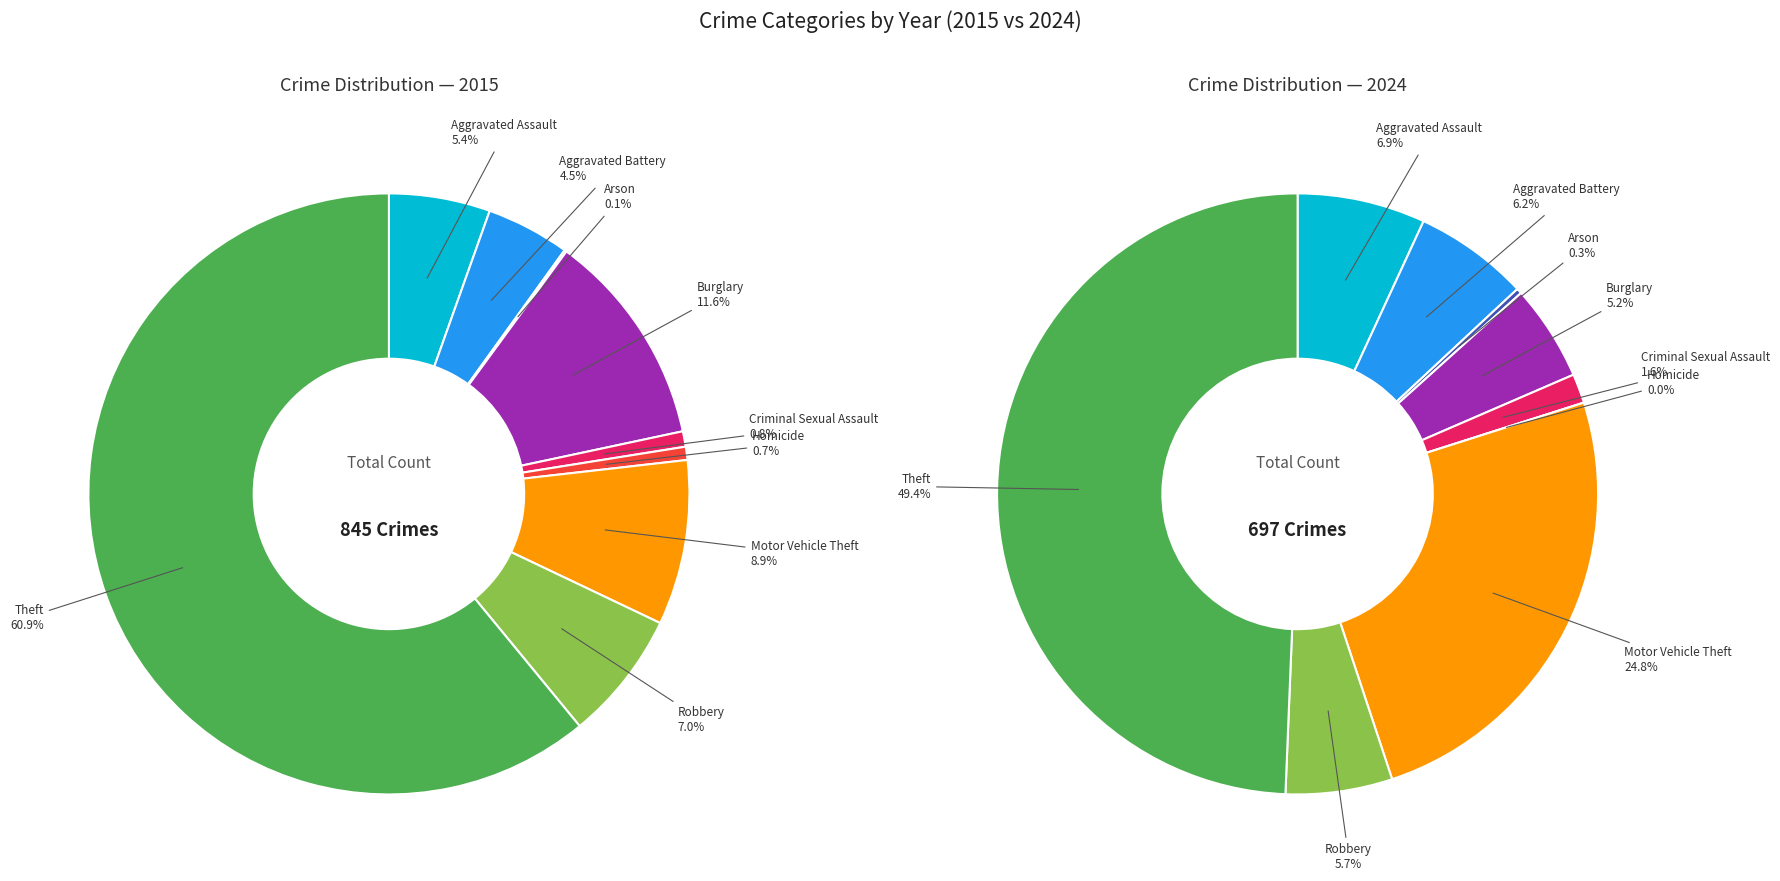

To the nearest percent, what is the difference between the largest and smallest slice percentages?

61%